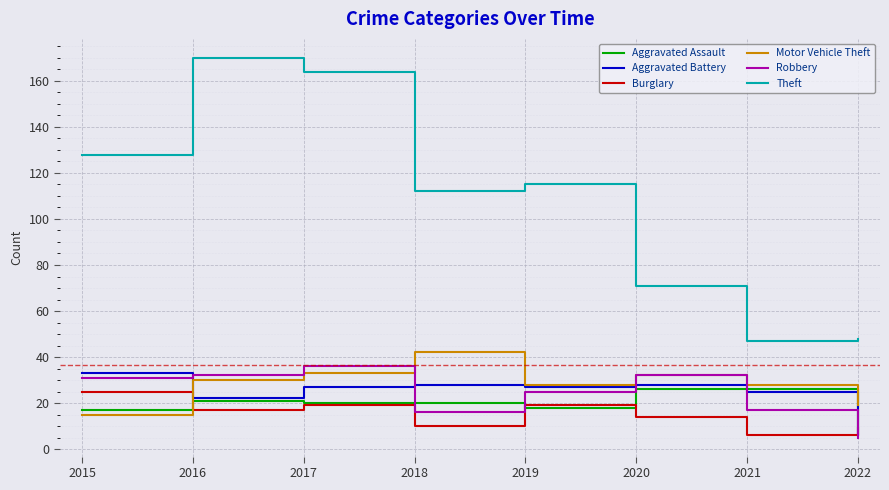

Between 2019 and 2020, which series saw the biggest shift?

Theft